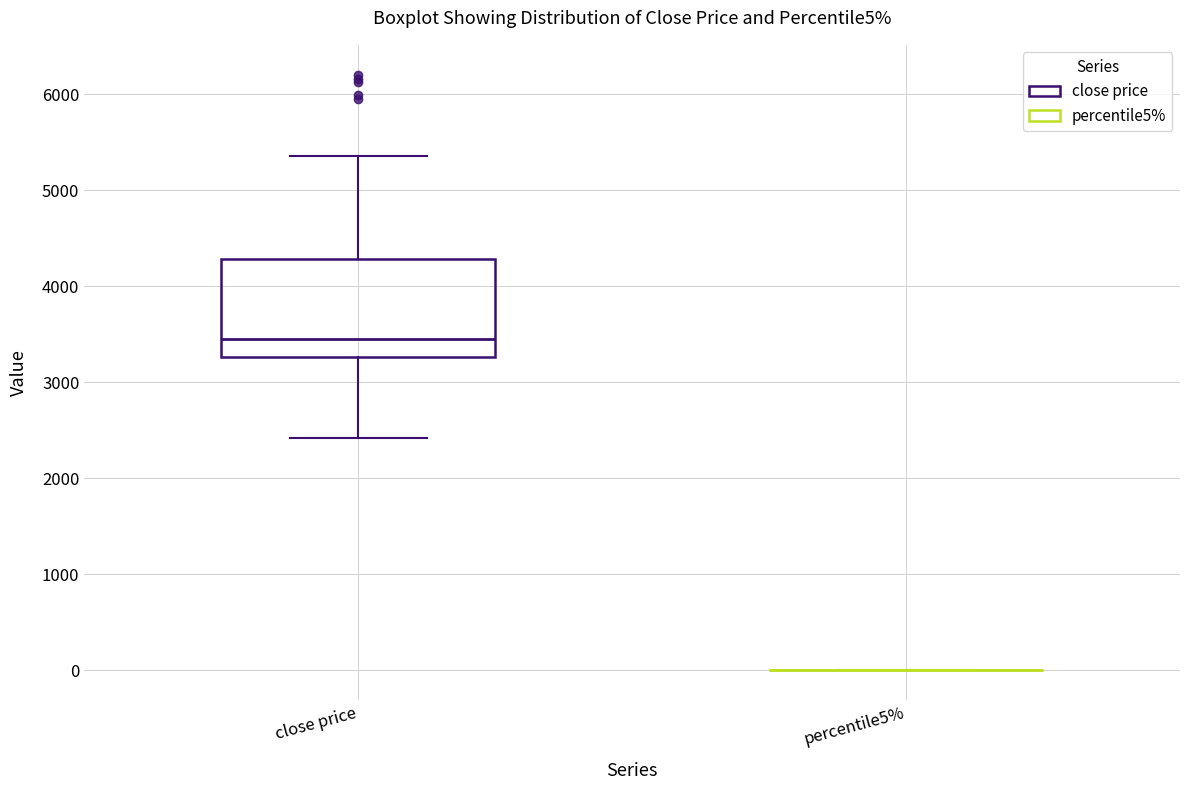

Which box is the tallest, from its lower edge to its upper edge?

close price